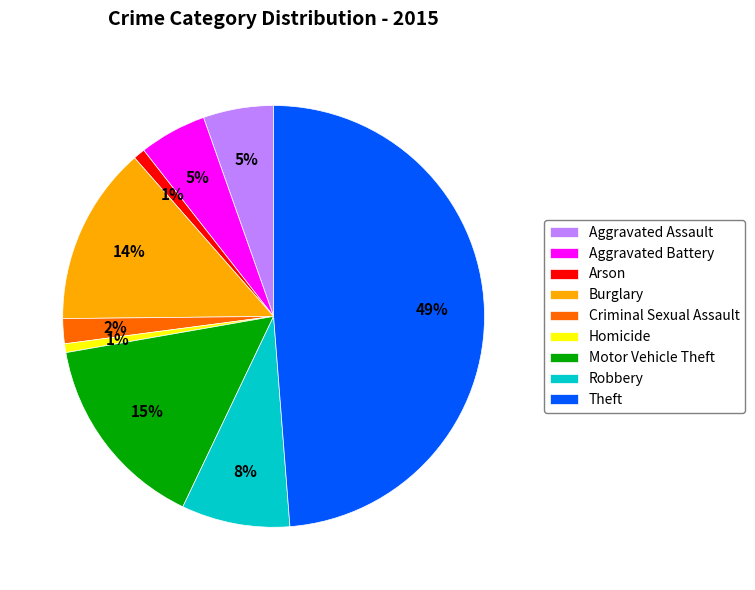

To the nearest percent, what is the difference between the largest and smallest slice percentages?

48%